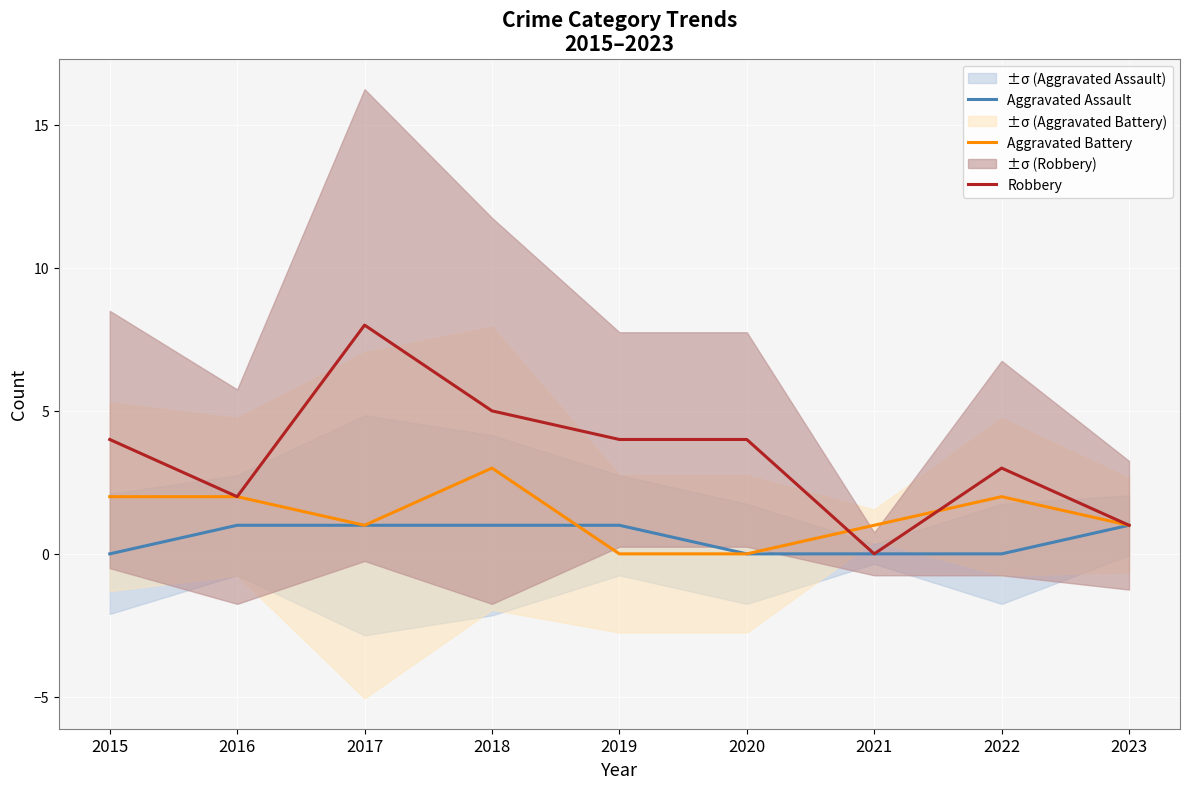

At which category does Aggravated Battery reach its first local peak?

2018